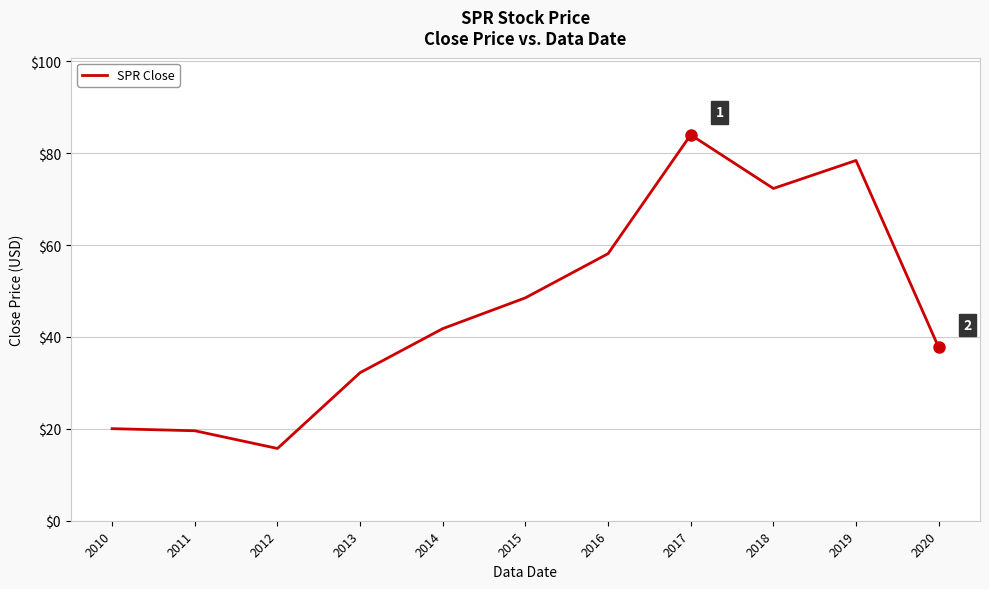

At which label is the value closest to 49?

2015